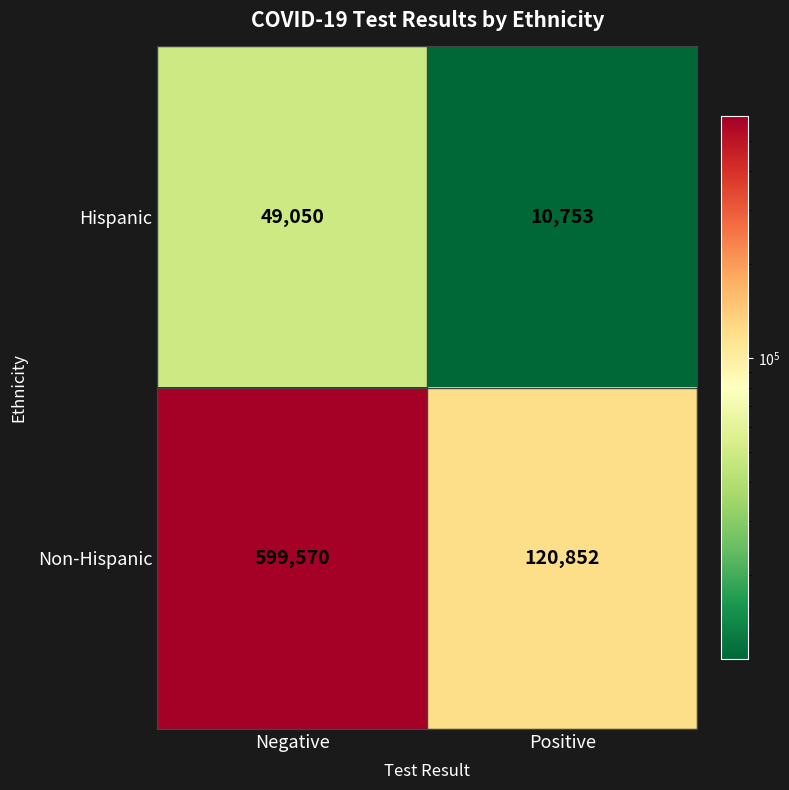

Is it true that Hispanic equals 49050 at Negative?

True